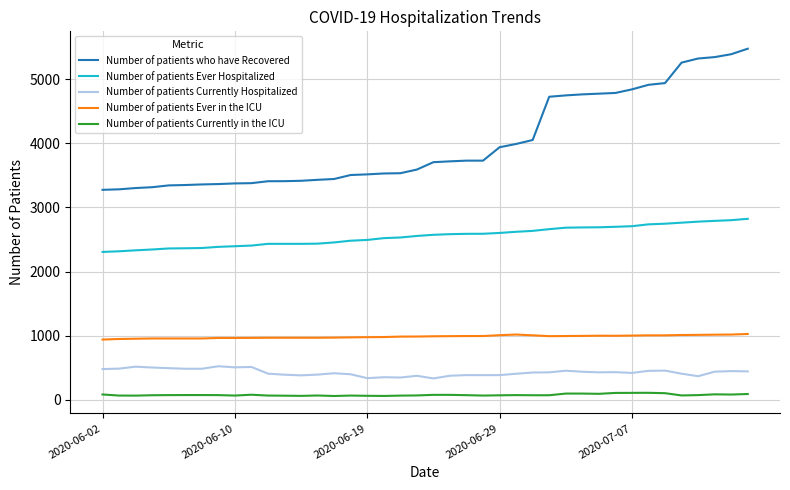

What is the highest value of the Number of patients who have Recovered series?

5475